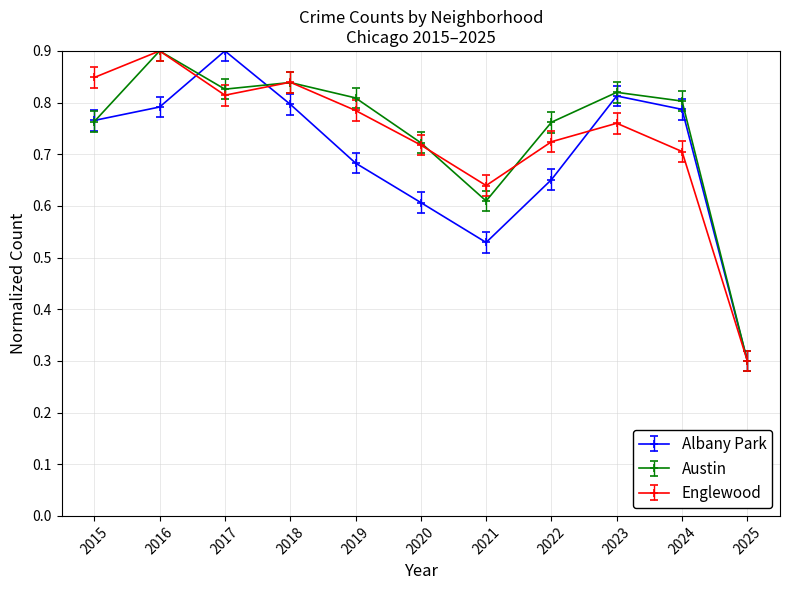

Between 2017 and 2022, which series saw the biggest shift?

Albany Park